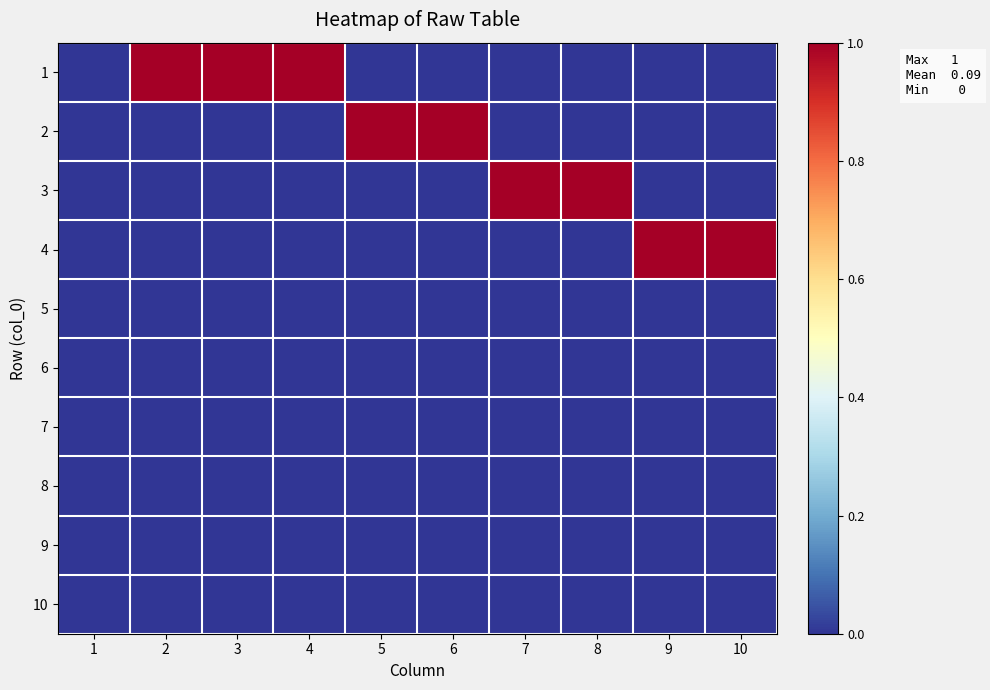

What is the maximum value shown in the chart?

1